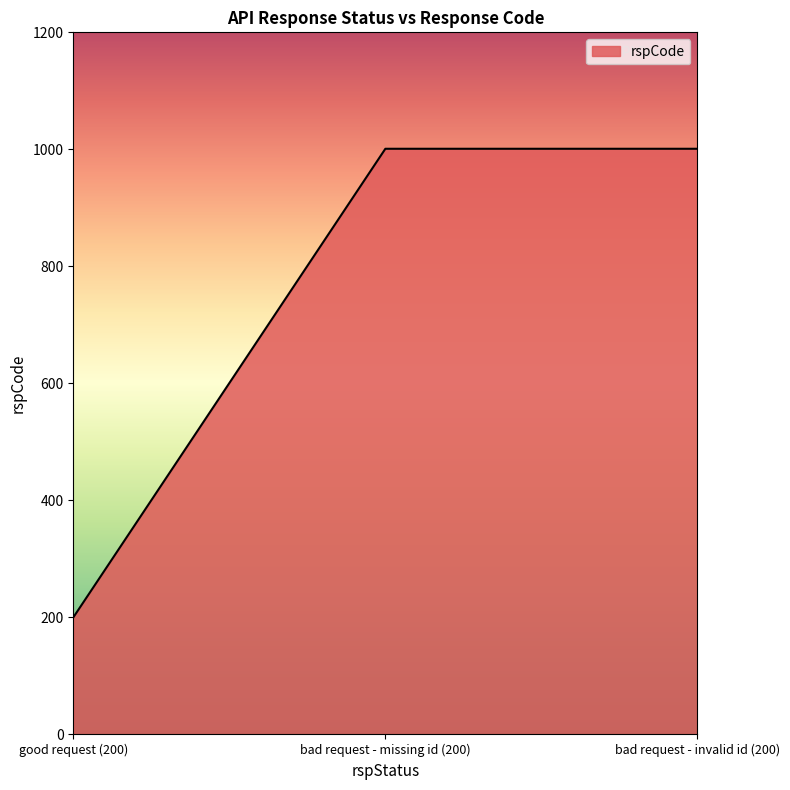

Which has a higher value, good request (200) or bad request - invalid id (200)?

bad request - invalid id (200)